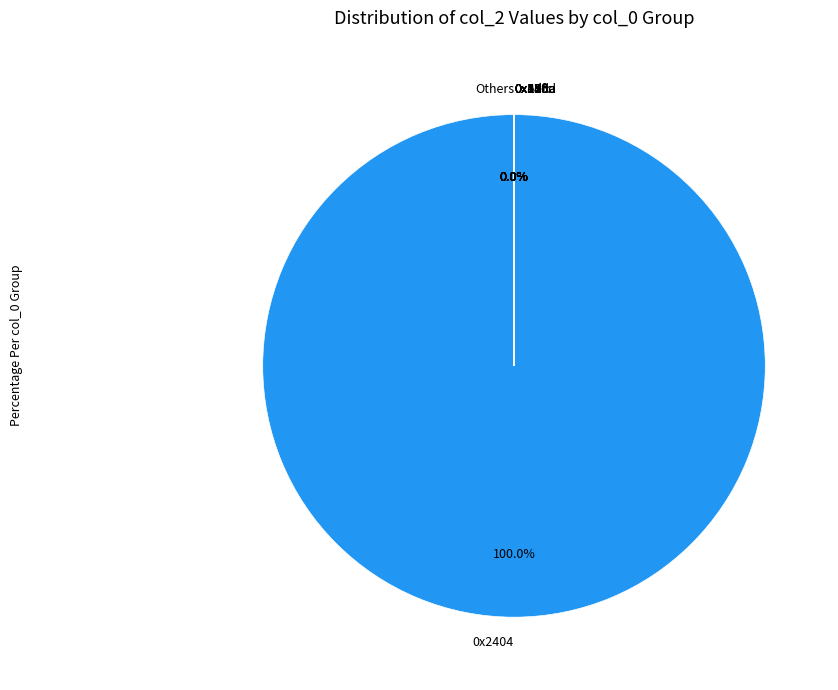

True or false: 0x2404-0x64356236313037 accounts for 8% of the total.

False